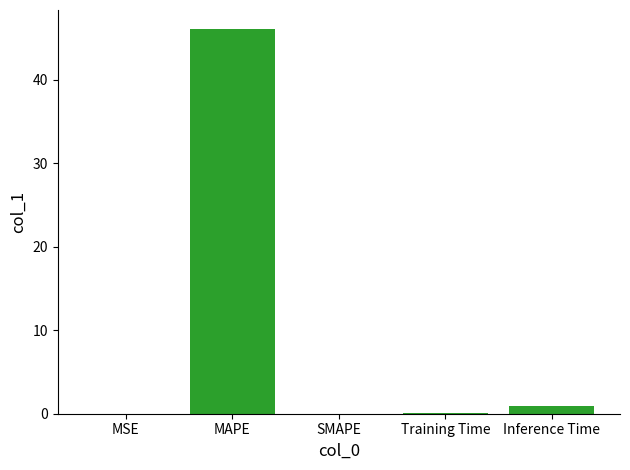

Which has a higher value, Inference Time or MAPE?

MAPE